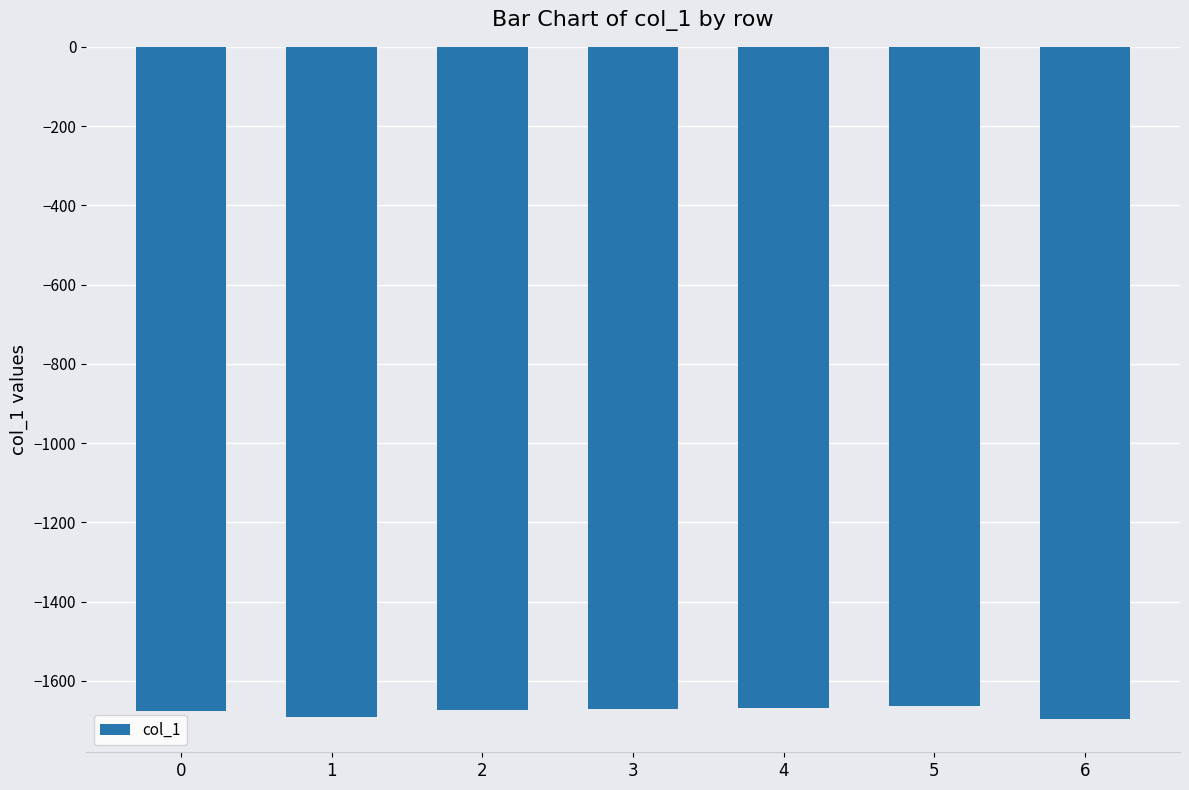

What is the greatest value displayed?

-1662.1